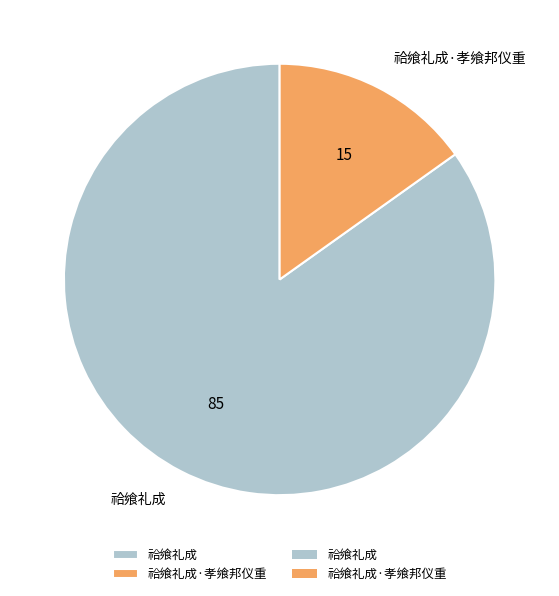

Is it true that 祫飨礼成·孝飨邦仪重 is 23% of the pie?

False